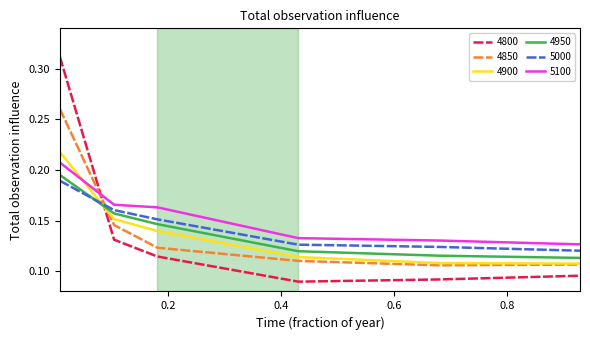

How many intersections are there between 4950 and 4850?

1